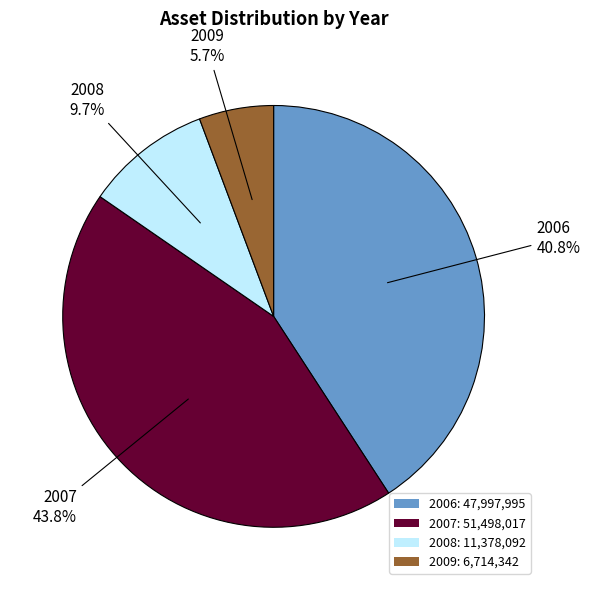

Is there any slice that represents more than half of the pie?

No